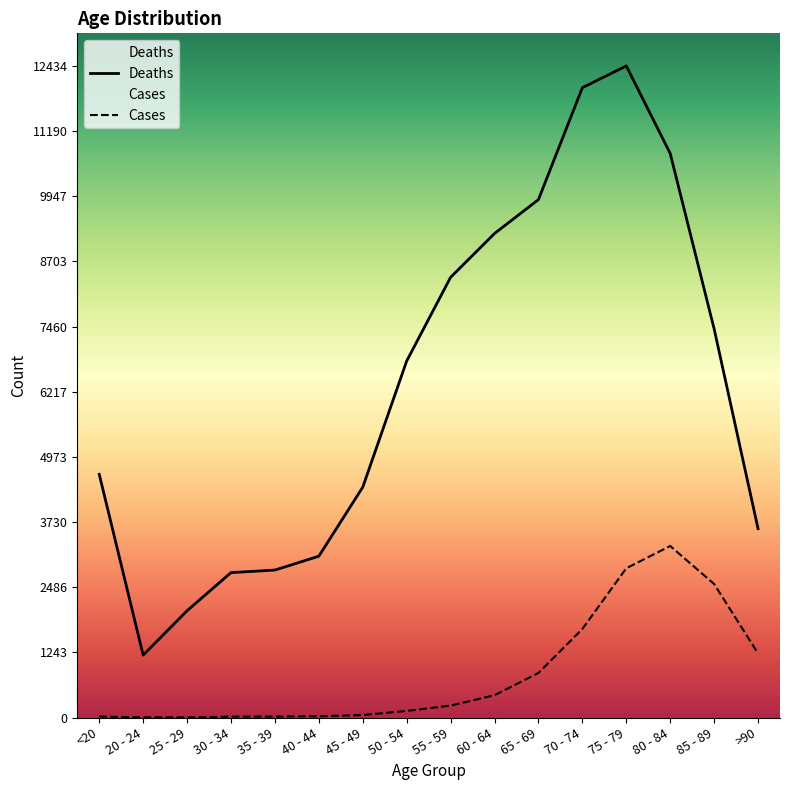

Is the value of Cases at 50 - 54 greater than the value of Deaths at 35 - 39?

No